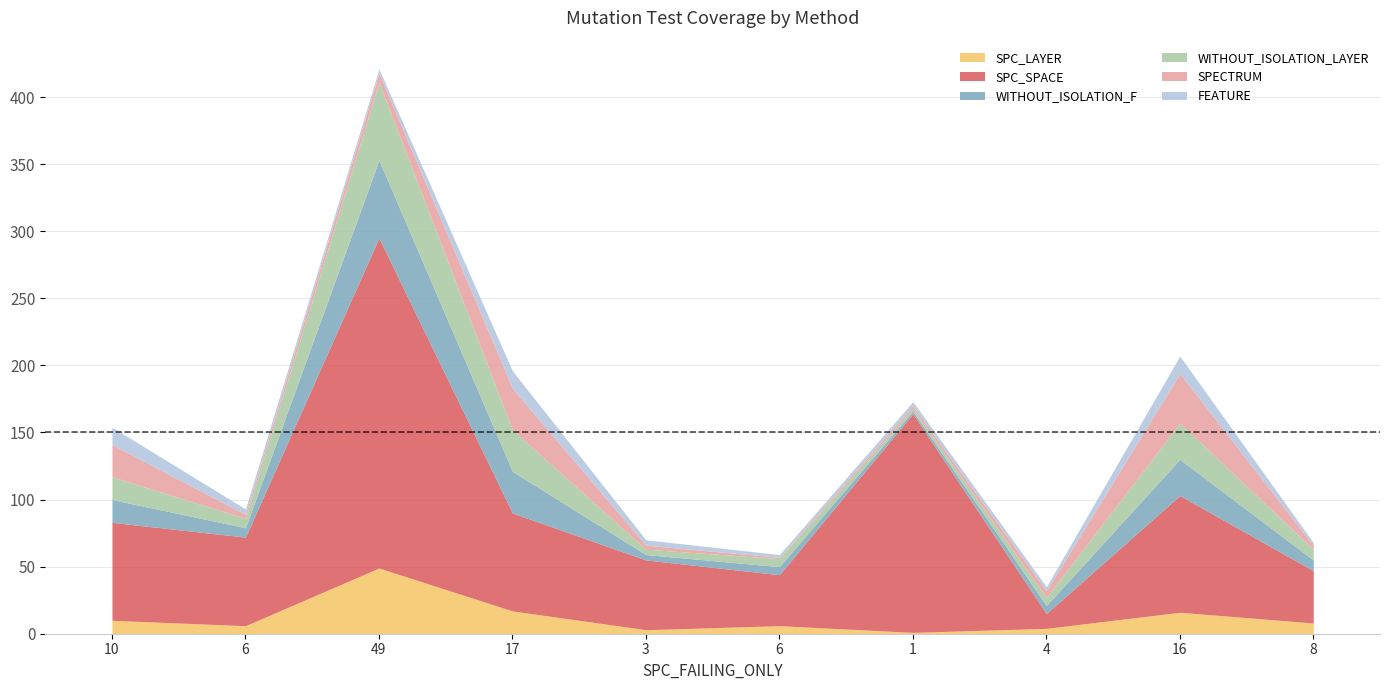

At which label is SPC_SPACE closest to 128?

1